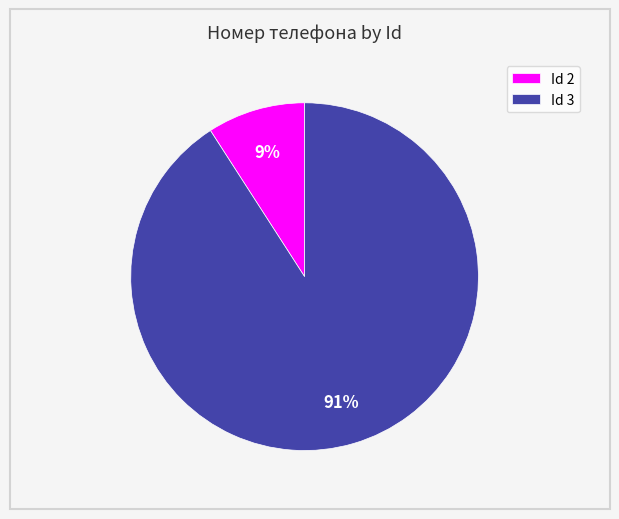

To the nearest percent, what percentage of the pie is Id 3?

91%